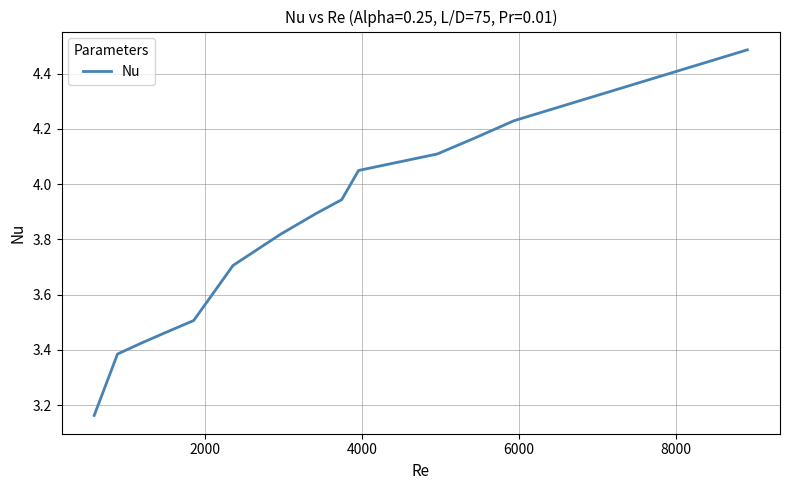

Does the chart have visible grid lines?

Yes